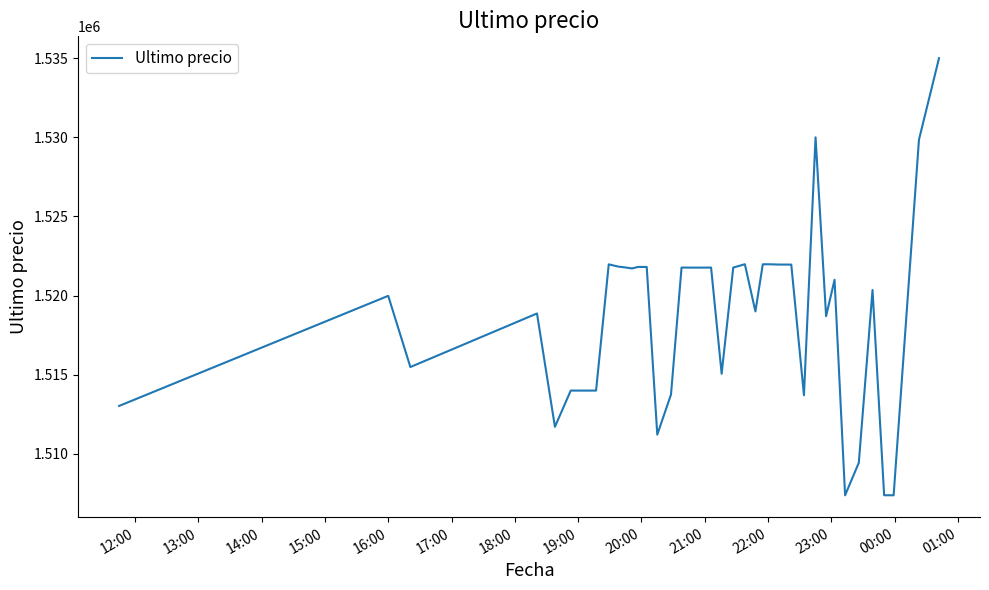

How many lines are shown in the chart?

1